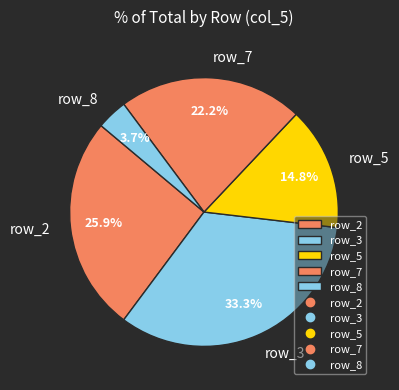

Is there a majority slice in this chart?

No